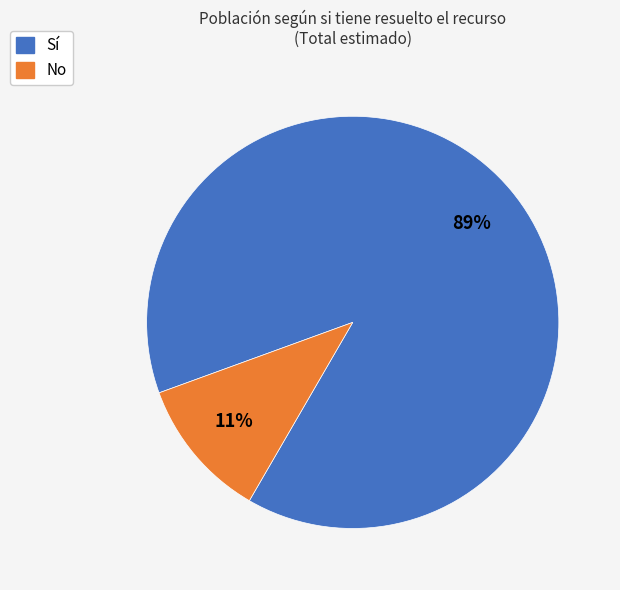

Combined, do No and Sí account for over 50%?

Yes